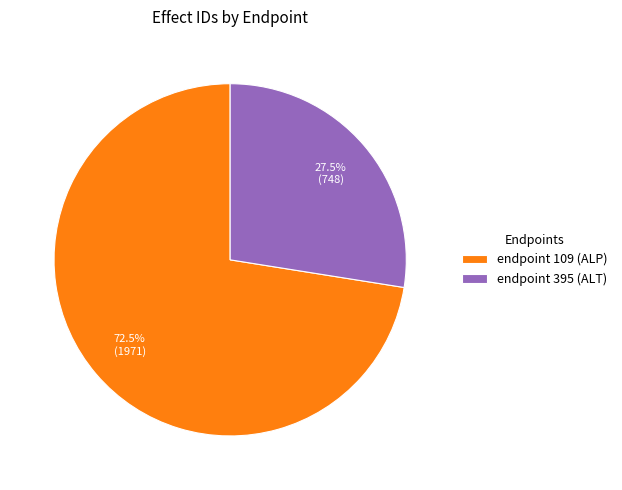

To the nearest percent, what is the difference between the endpoint 395 (ALT) and endpoint 109 (ALP) slice percentages?

45%